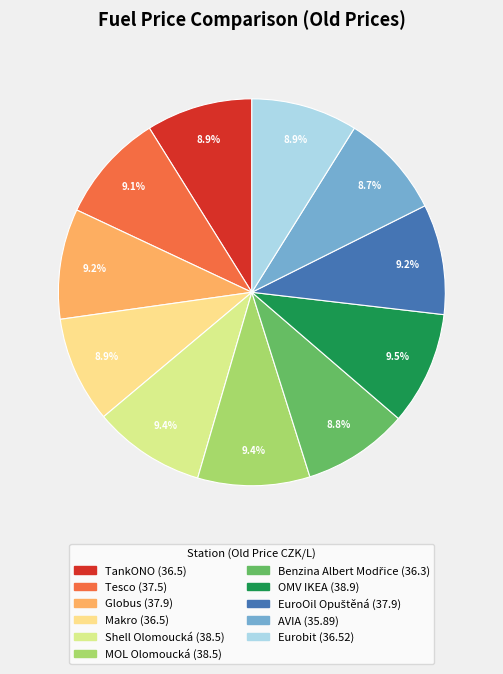

How much of the chart is everything except Globus?

90.8%